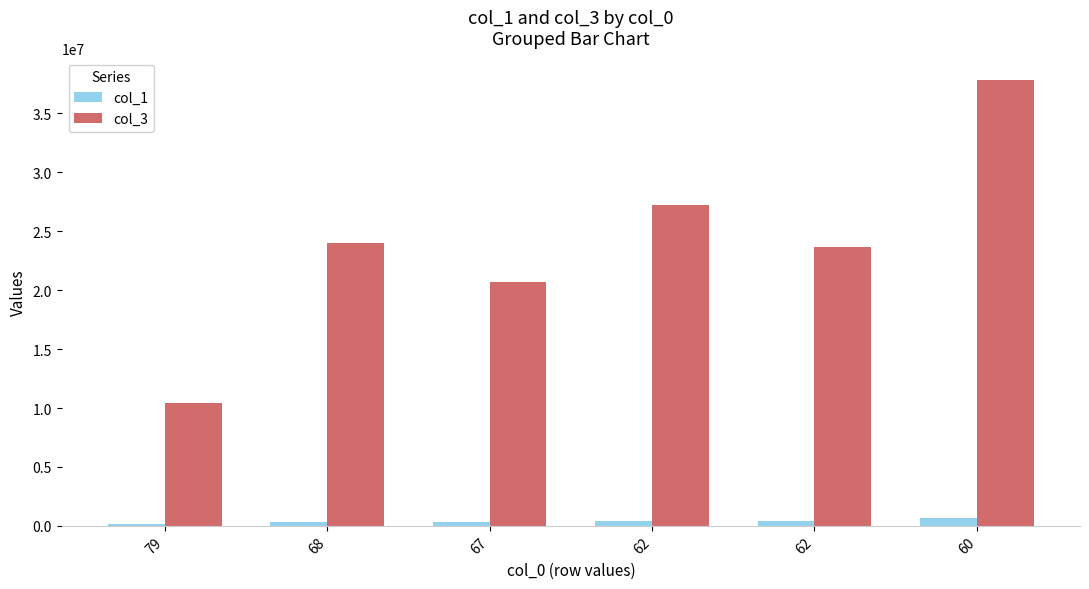

How many data points in col_1 are less than 382350?

3